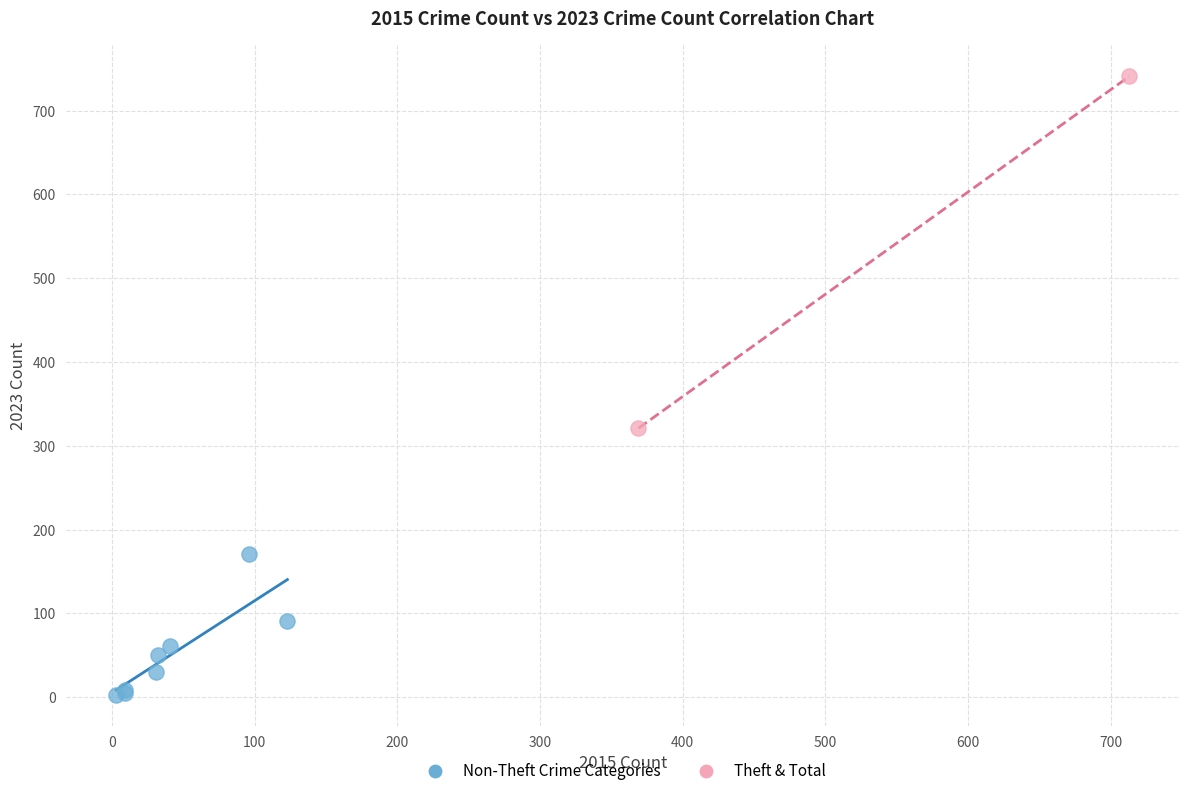

What are all the series names shown in the legend?

Non-Theft Crime Categories, Theft & Total